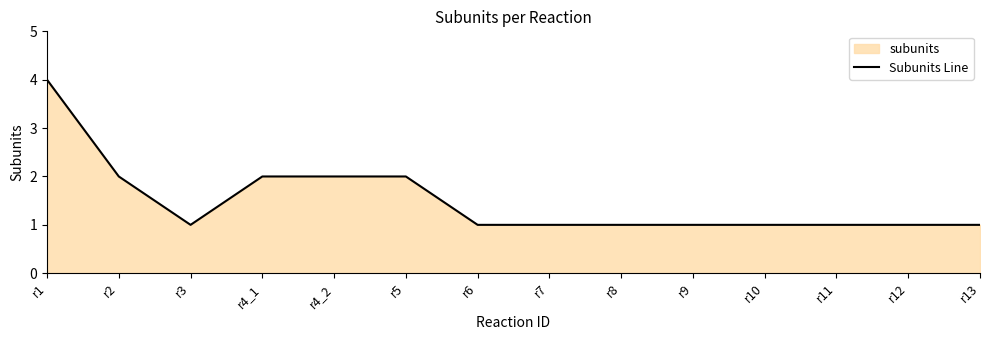

What is the ratio of the value at r13 to the value at r1?

0.2